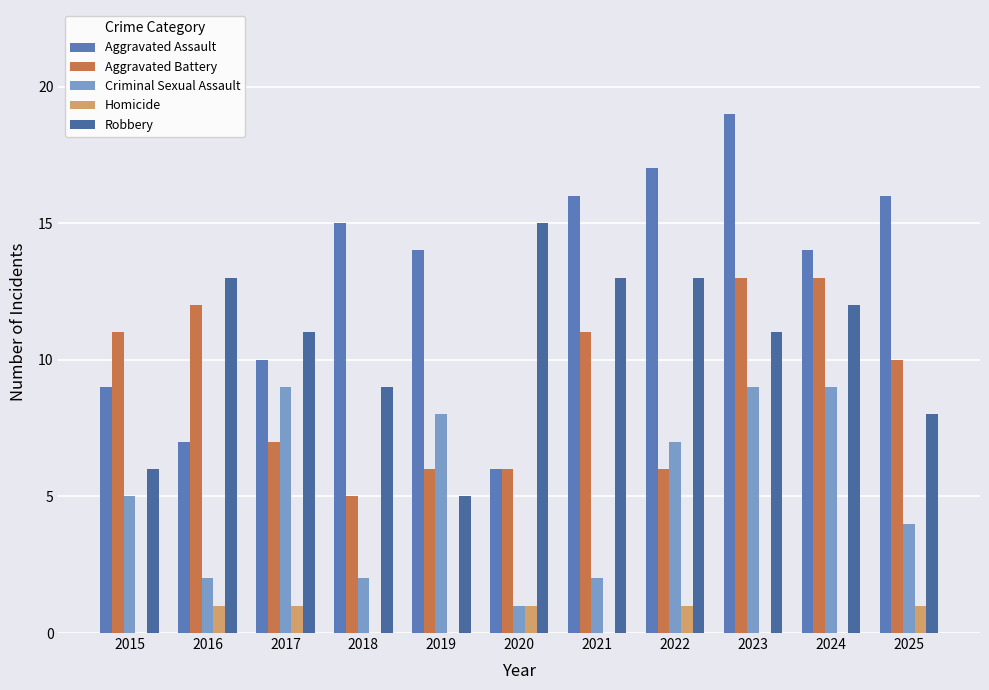

Which category has the lowest value in the Homicide series?

2015